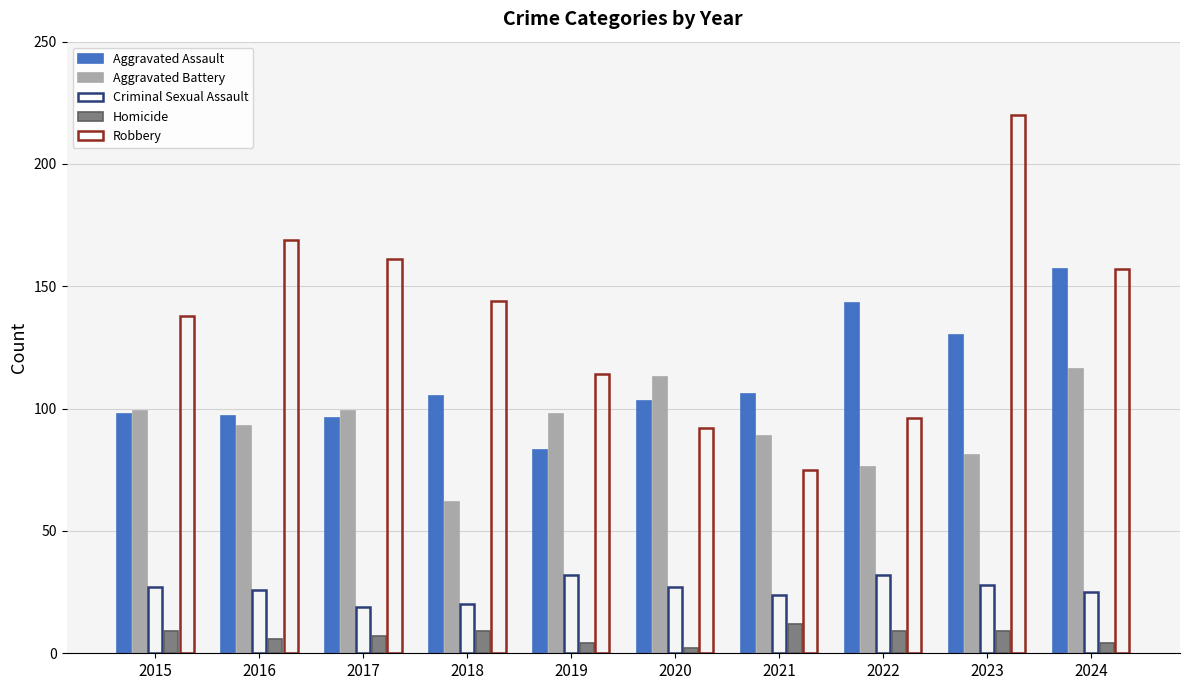

What is the average value of the Aggravated Assault series?

112